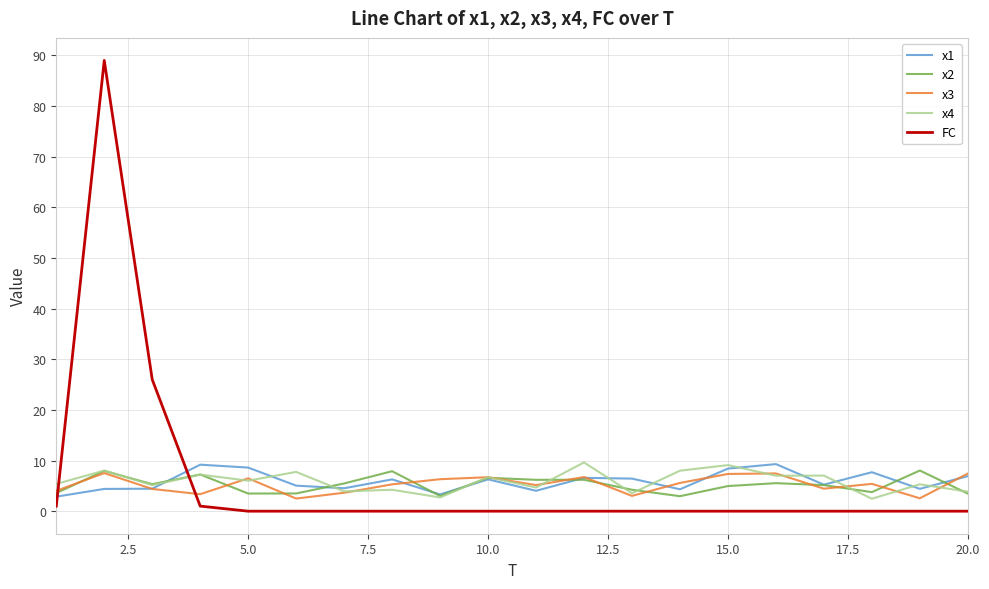

What is the highest value of the x4 series?

9.6